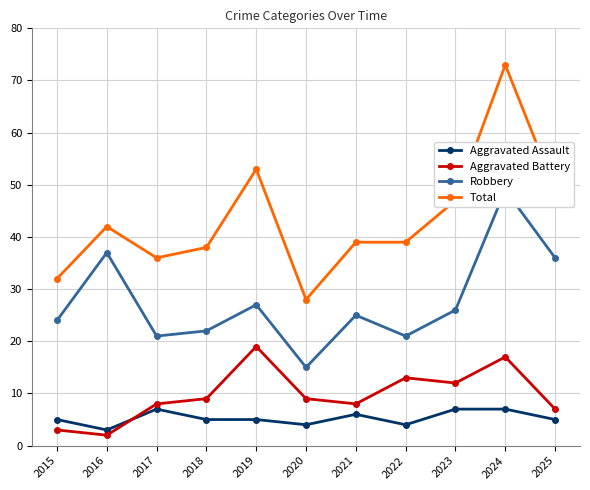

What is the sum of all Total values?

476